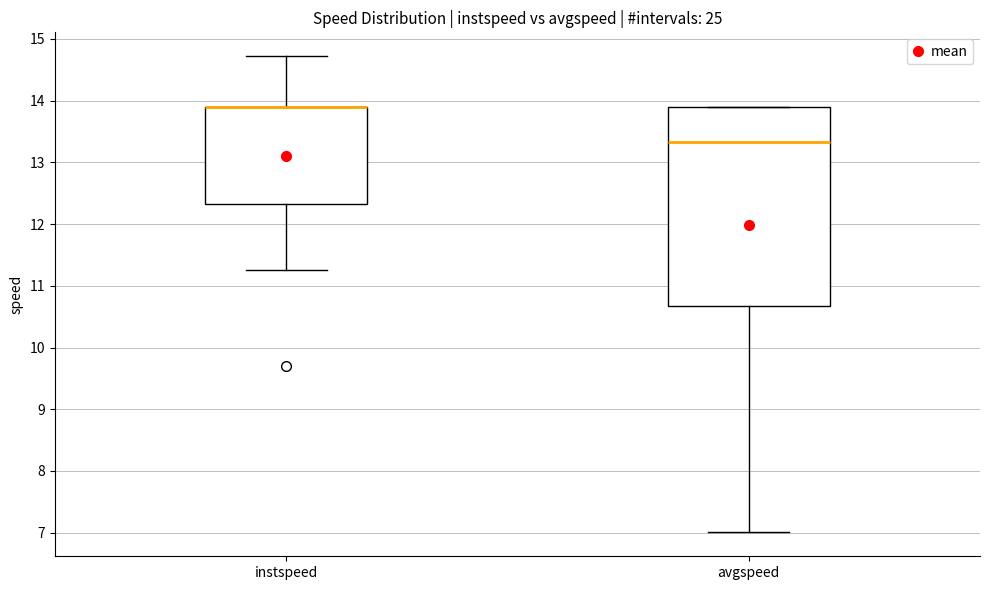

Which box is the tallest, from its lower edge to its upper edge?

avgspeed